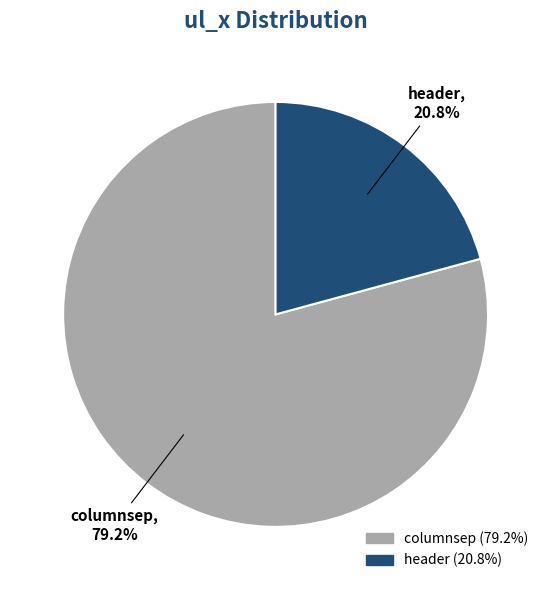

The columnsep slice represents 79% of the pie. True or false?

True